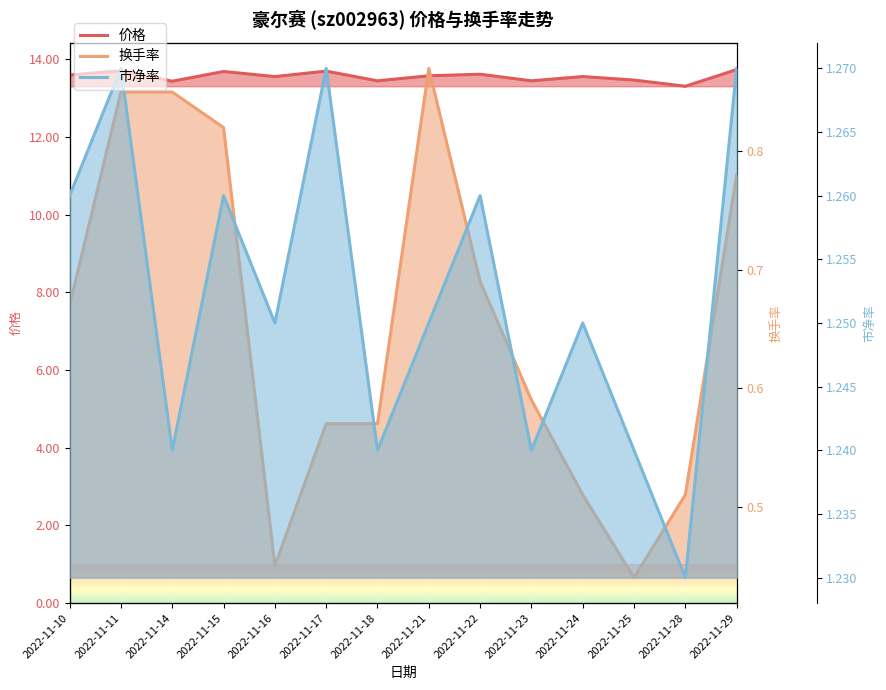

True or false: 市净率 and 价格 cross at least once.

False